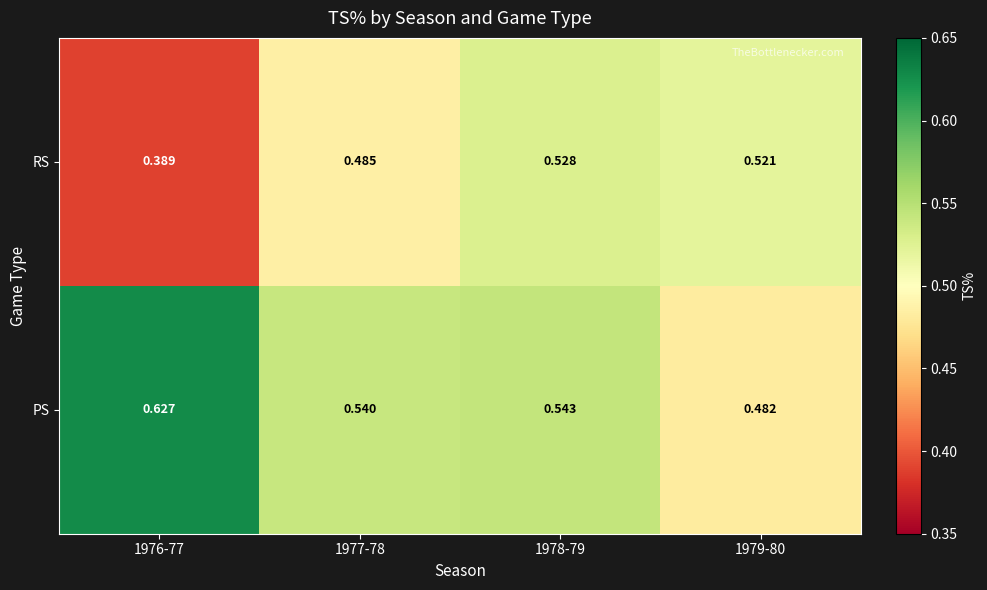

Which series has the widest spread of values?

PS